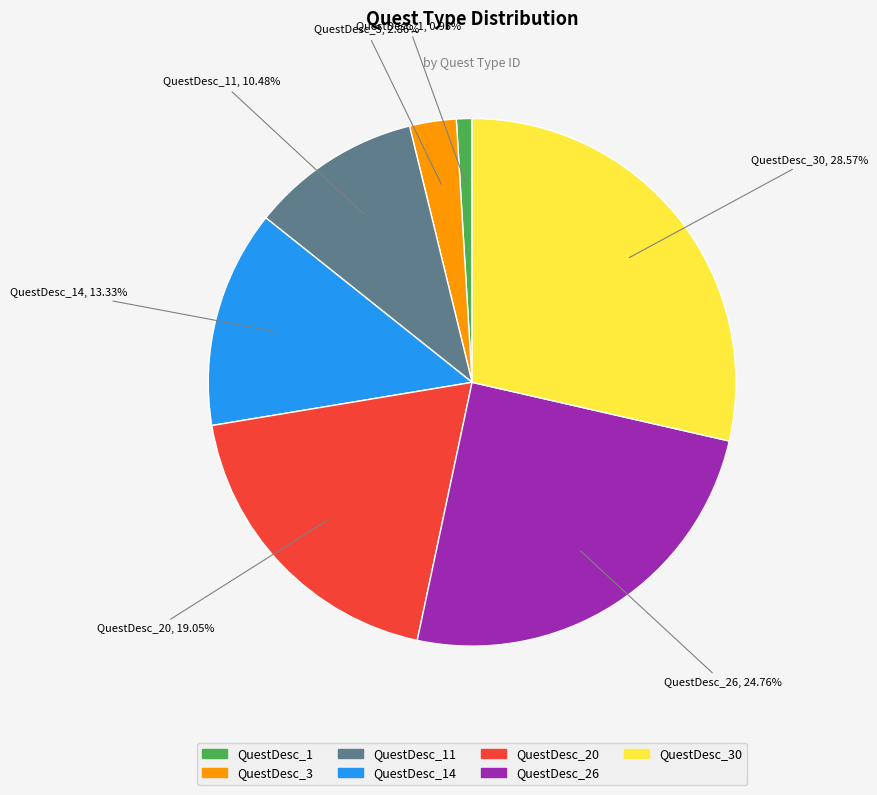

To the nearest percent, what is the difference between the largest and smallest slice percentages?

28%